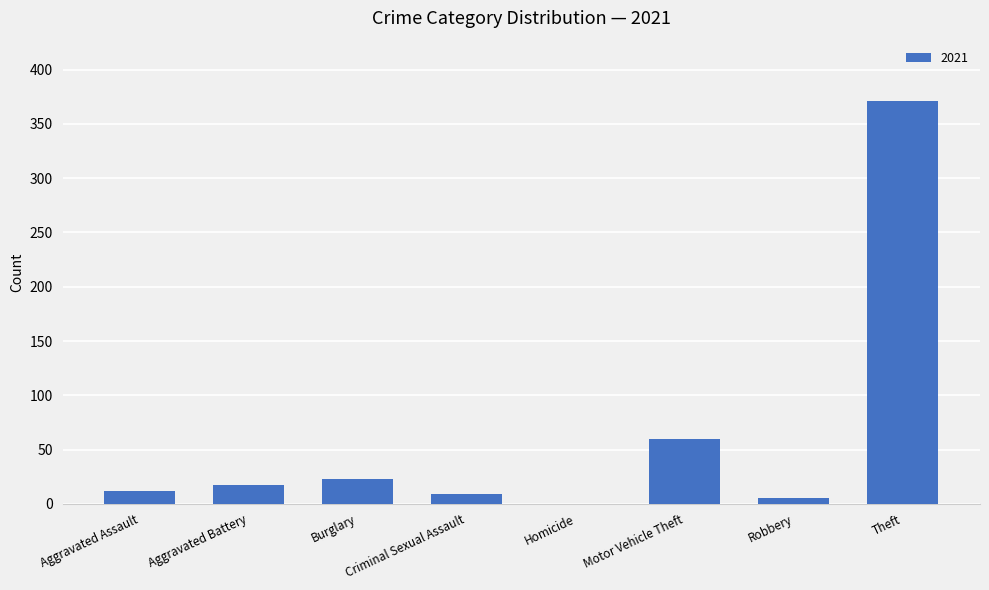

At which label is the value closest to 185?

Motor Vehicle Theft